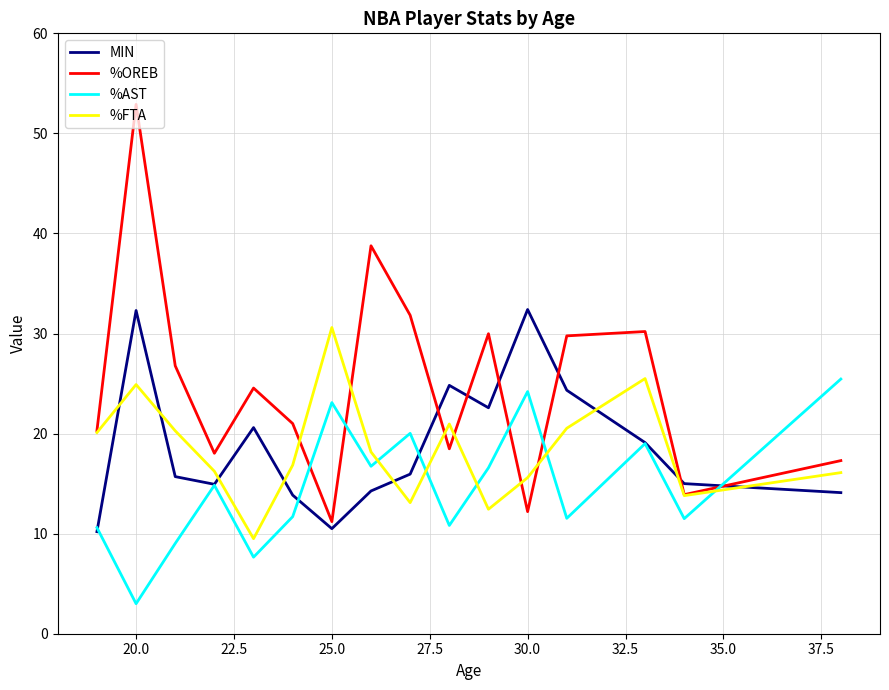

Which series has the largest total across all categories?

%OREB